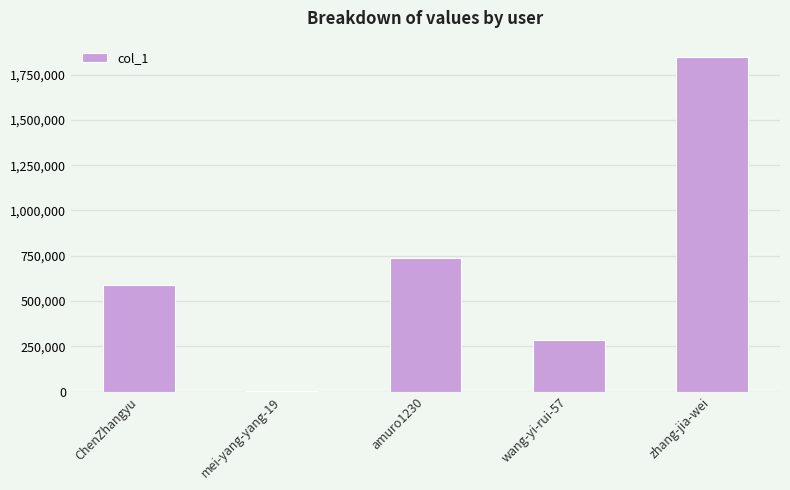

At which category does the chart reach its peak across all series?

zhang-jia-wei